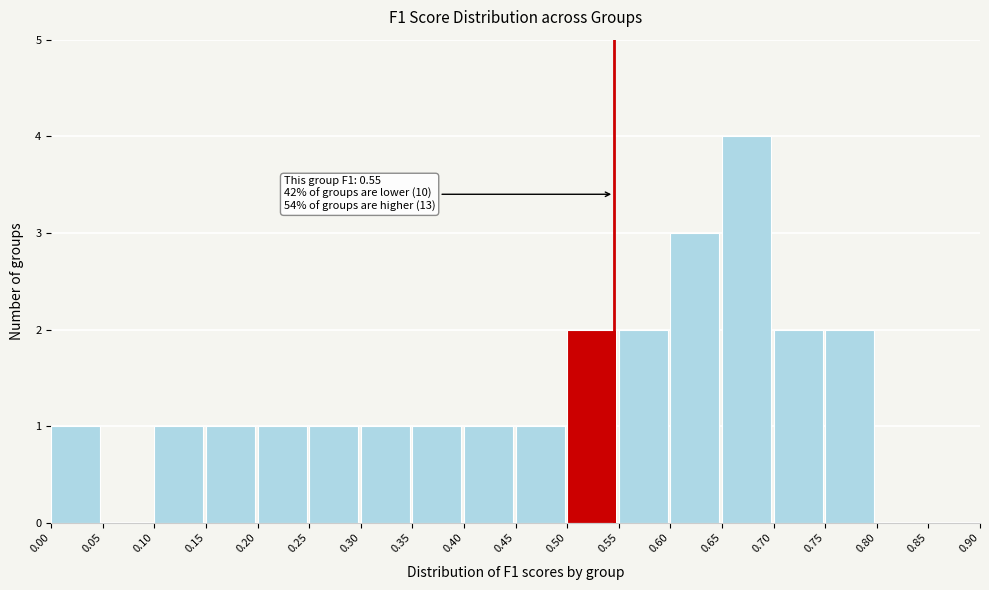

Over which range of the x-axis is the bar tallest?

0.65 to 0.70